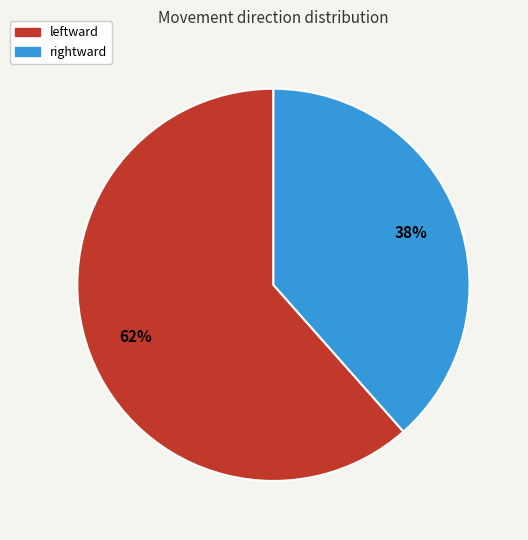

To the nearest percent, what is the average slice percentage?

50%